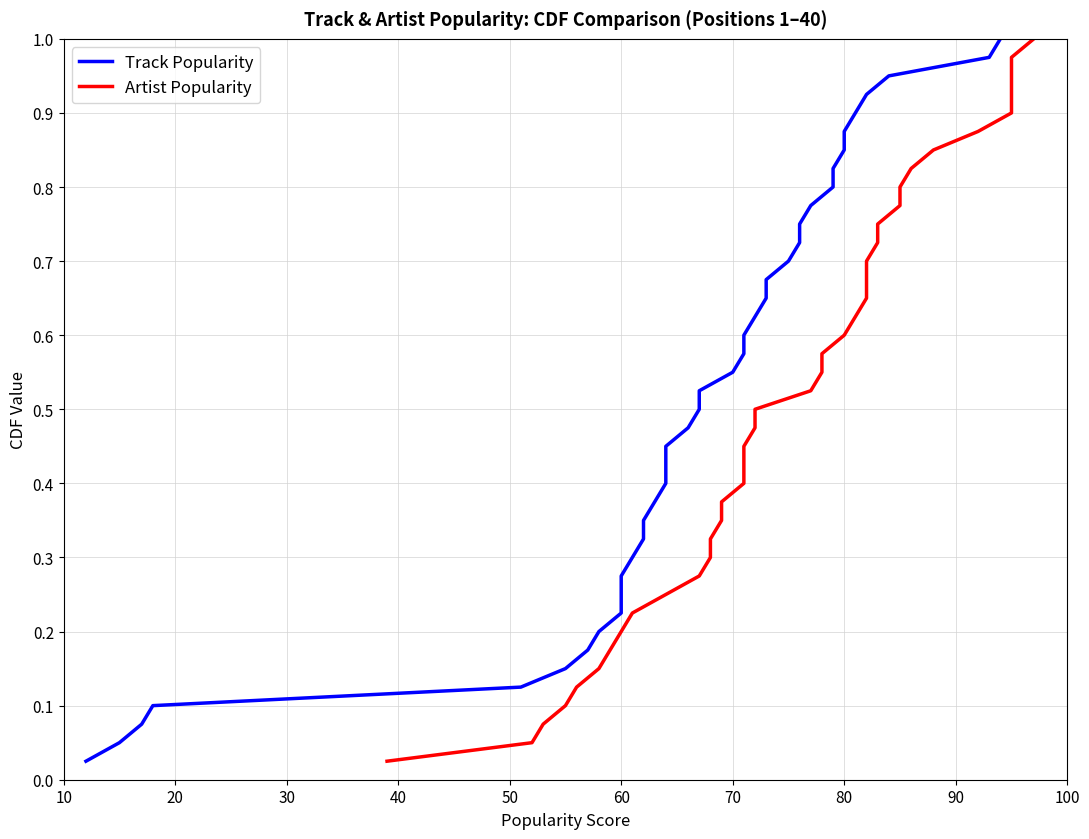

Is it true that Track Popularity equals 0.4 at 31?

False